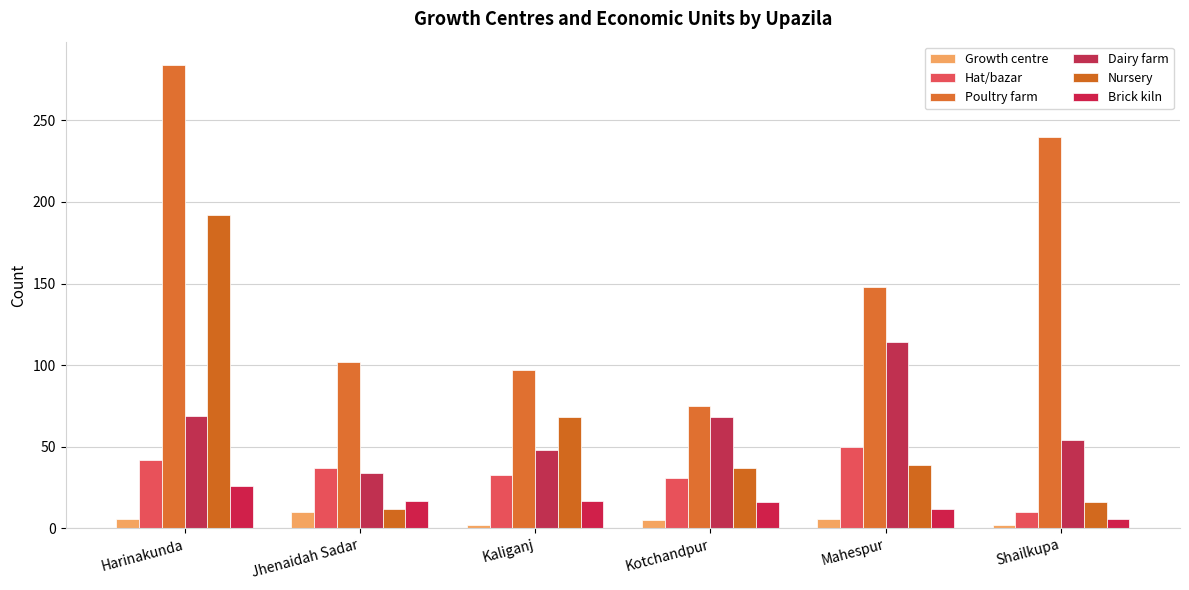

Which series has the largest total across all categories?

Poultry farm